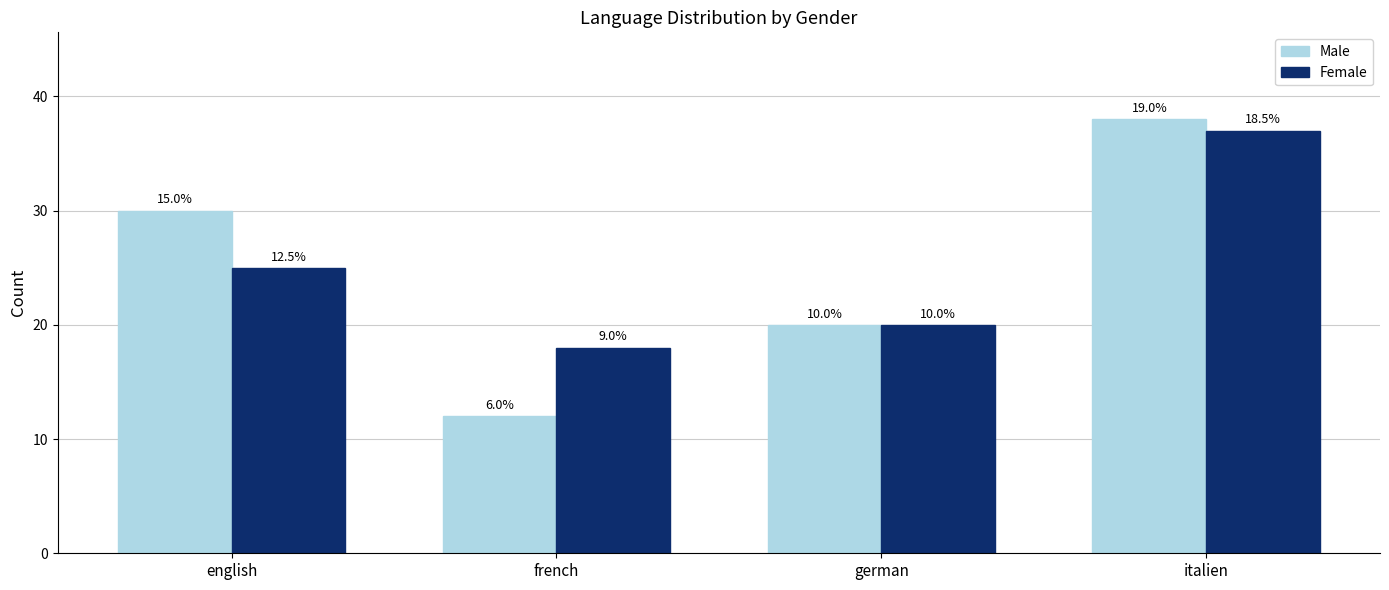

What is the difference between the maximum and minimum values in the Male series?

26